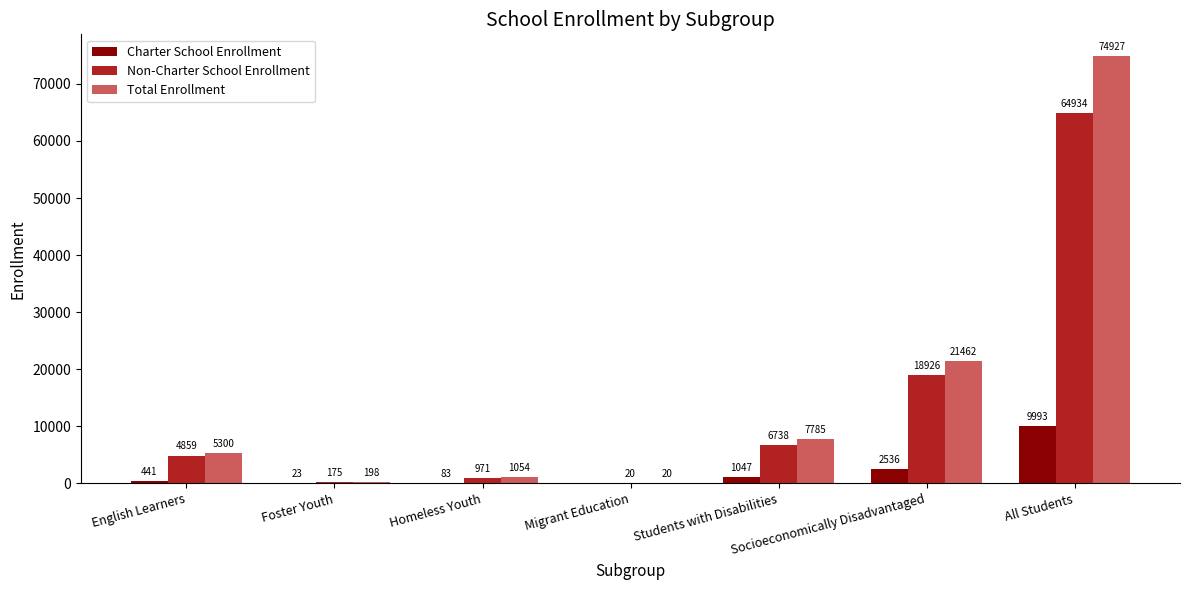

Is the value of Total Enrollment at English Learners greater than the value of Non-Charter School Enrollment at Students with Disabilities?

No